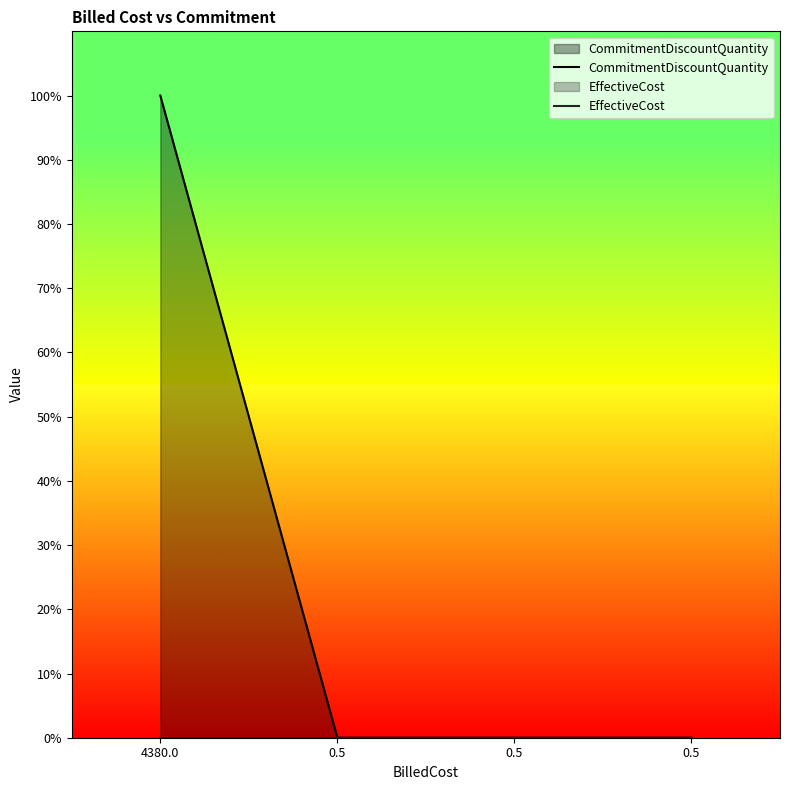

Which series changed the most between 0.5 and 0.5?

CommitmentDiscountQuantity